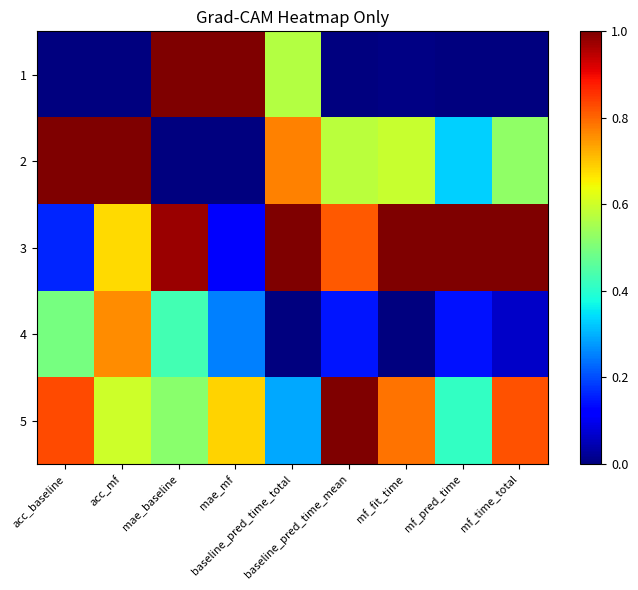

List the series in order of their peak value, lowest first.

4, 3, 2, 1, 5